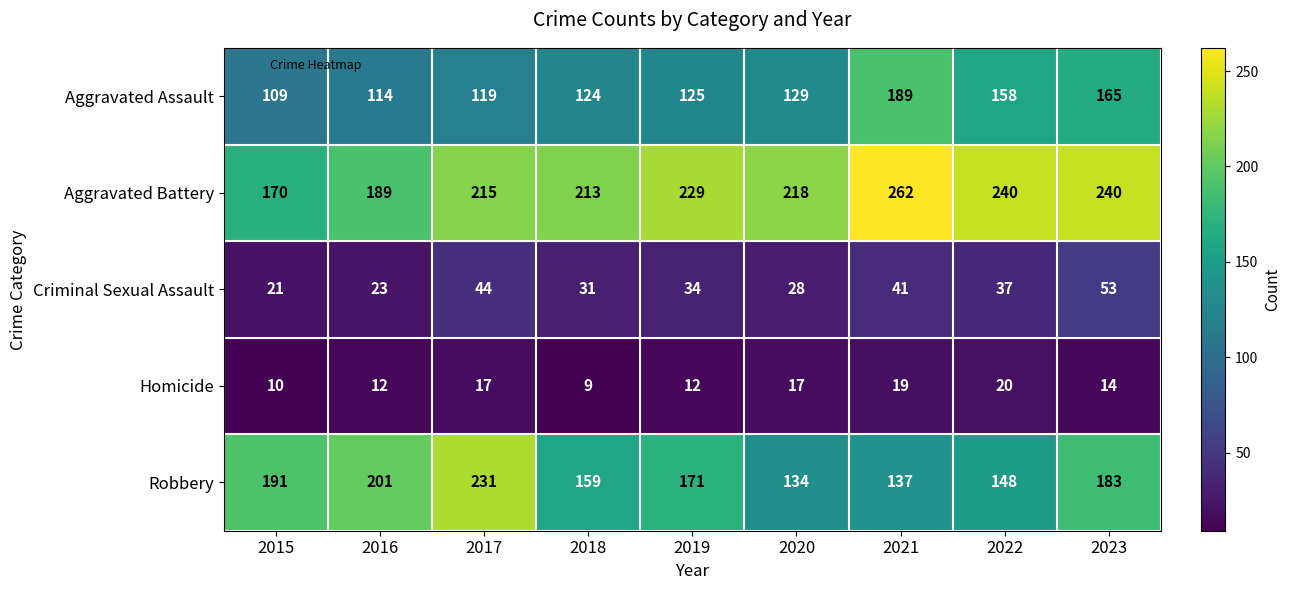

Is it true that Robbery equals 191 at 2015?

True